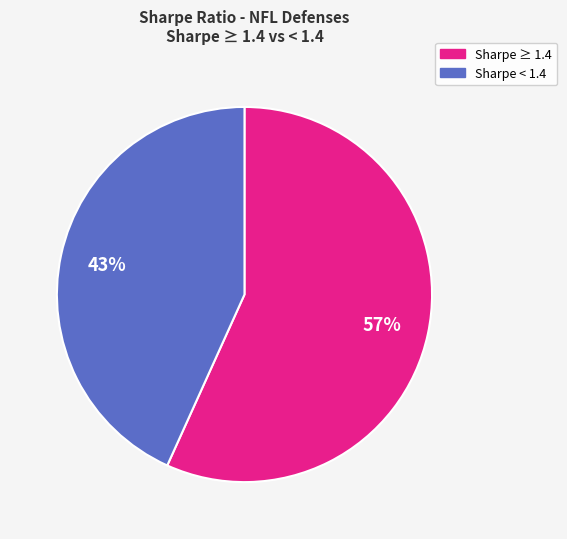

To the nearest percent, what is the average slice percentage?

50%